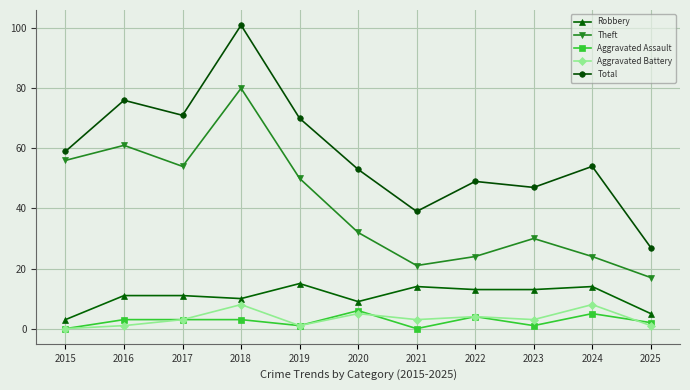

How many lines are shown in the chart?

5